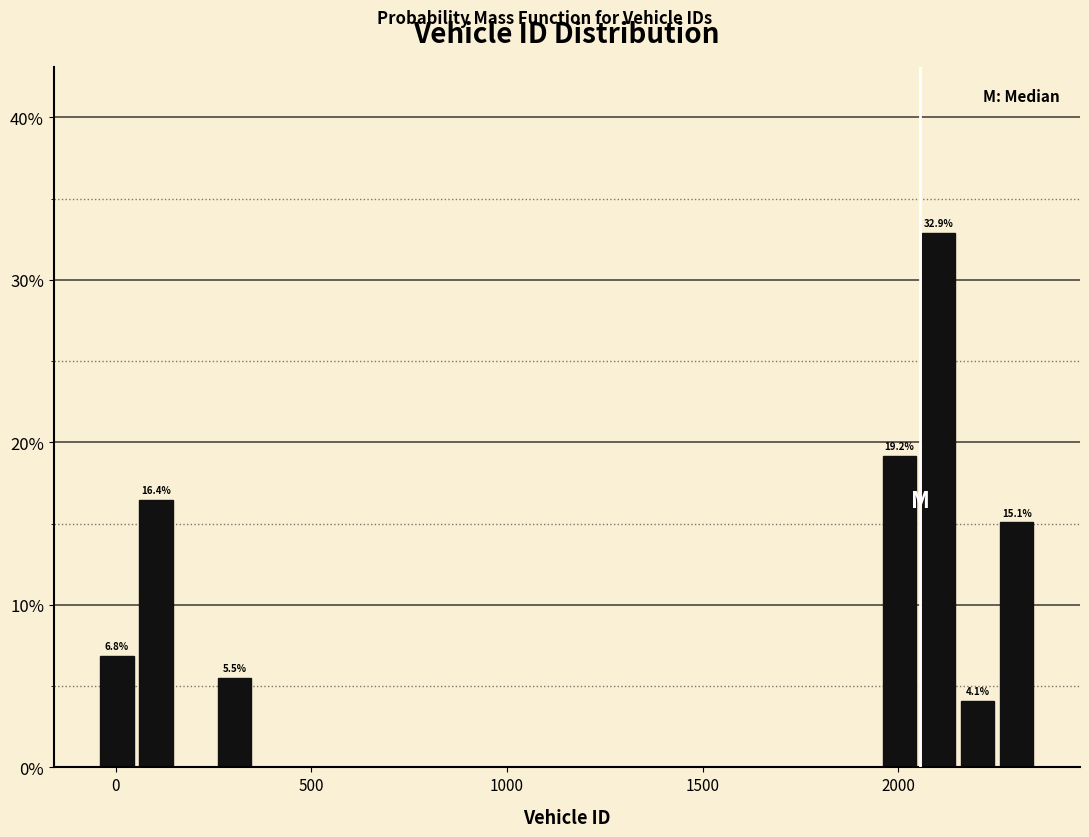

Around what value on the x-axis is the tallest bar? Give the approximate position of its centre, as read against the axis.

2100